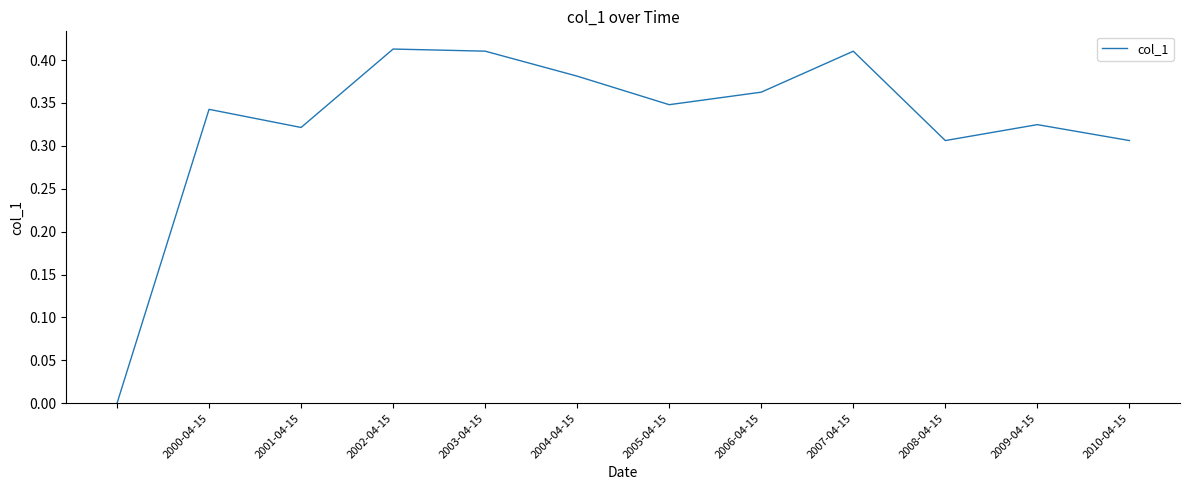

Which has a higher value, 2005-04-15 or 2002-04-15?

2002-04-15